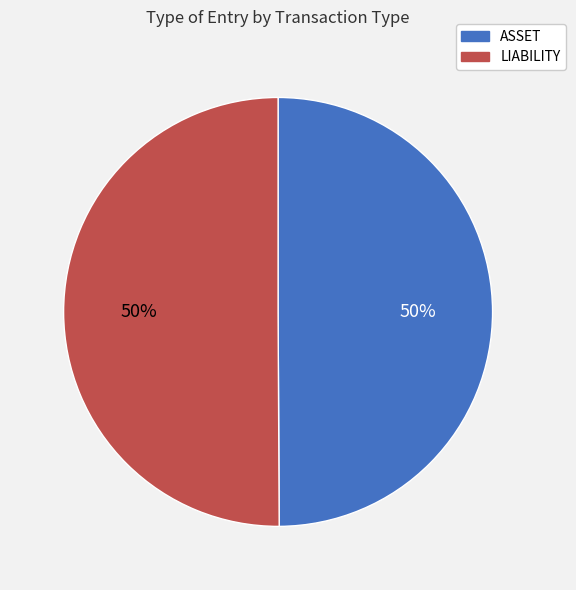

Is the sum of LIABILITY and ASSET greater than half?

Yes